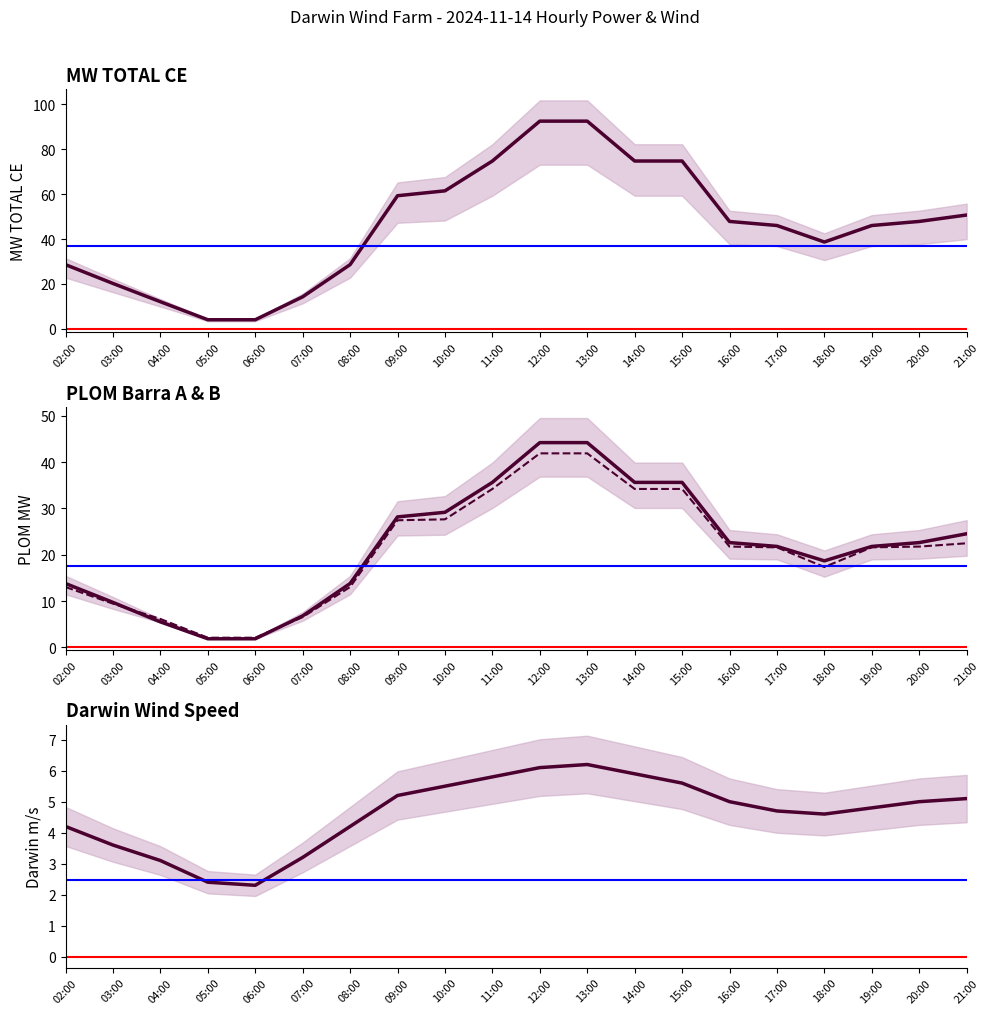

Which series has the largest range (max minus min)?

MW TOTAL CE